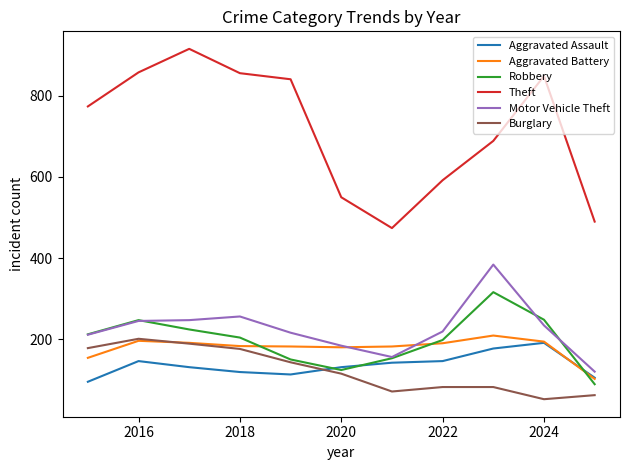

Which series has the largest total across all categories?

Theft